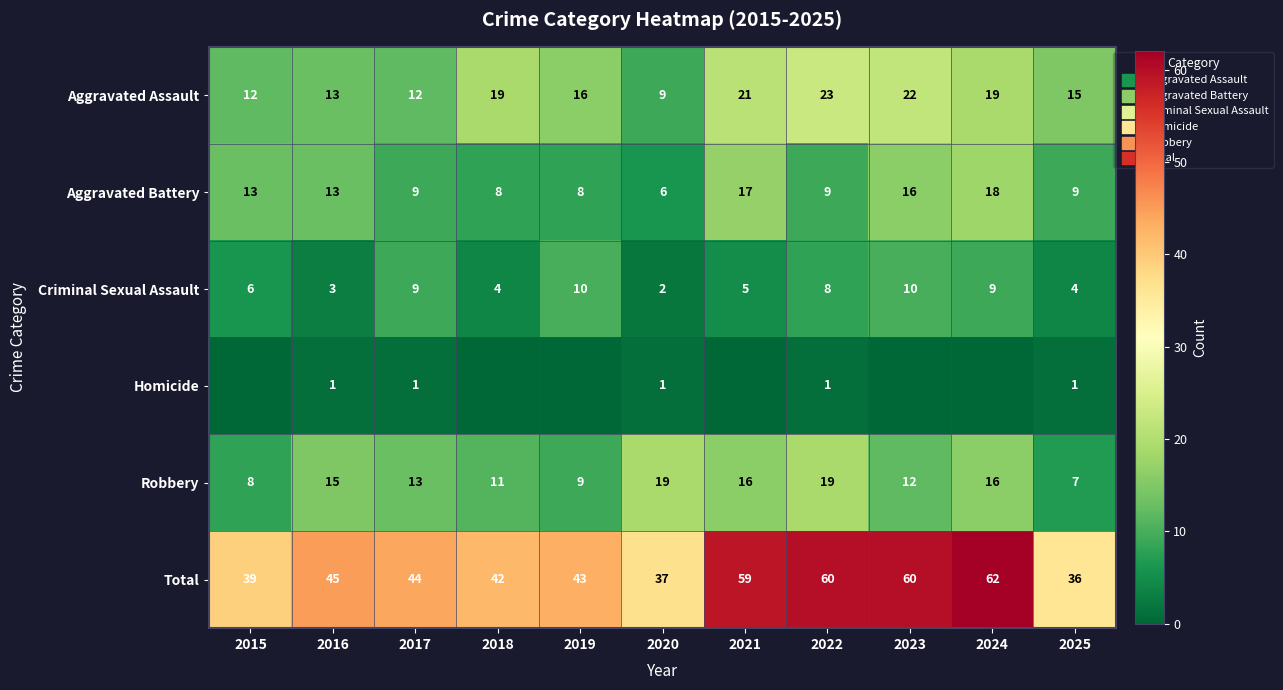

What is the total value across all series at 2018?

84